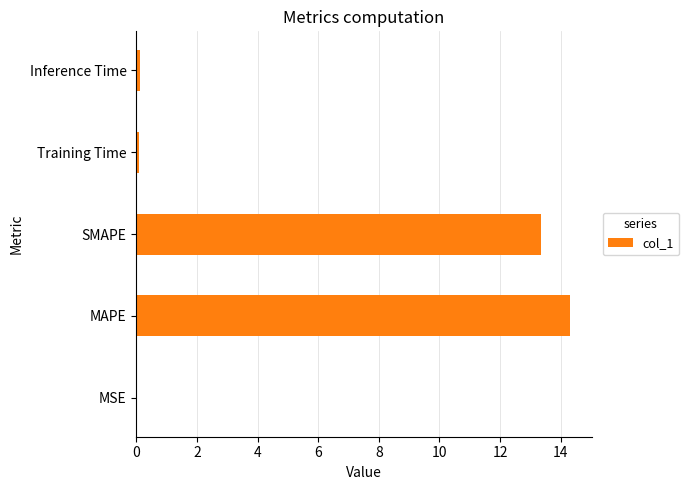

Is it true that the value at MAPE is 4.7?

False